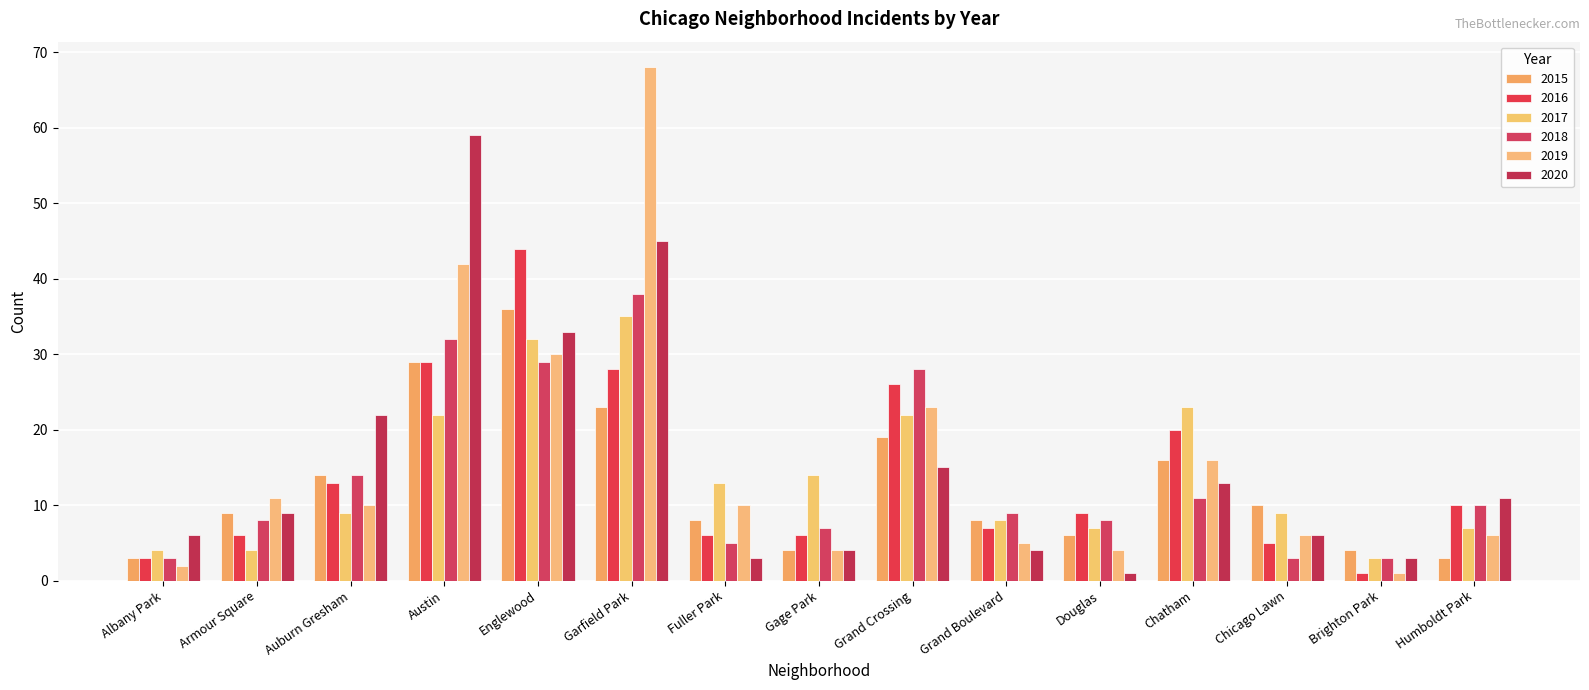

Is it true that 2019 equals 4 at Douglas?

True